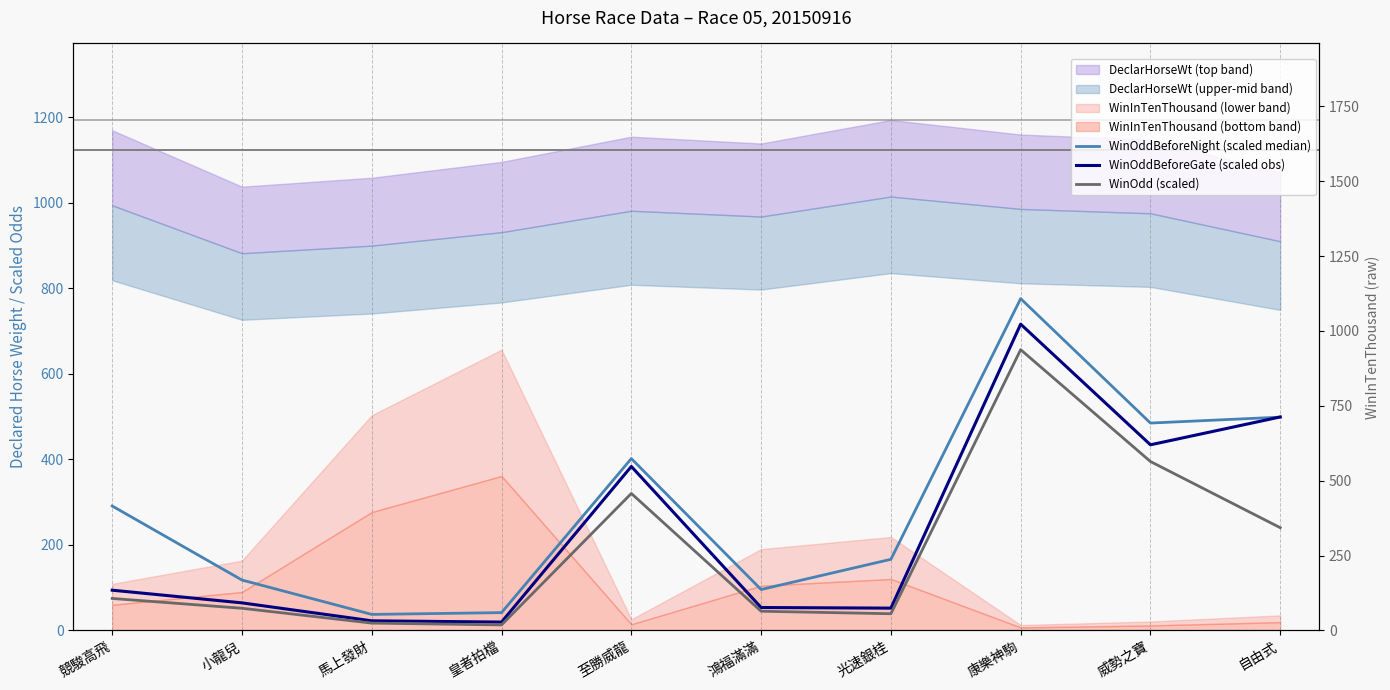

What is the maximum value for WinOdd (scaled)?

656.7